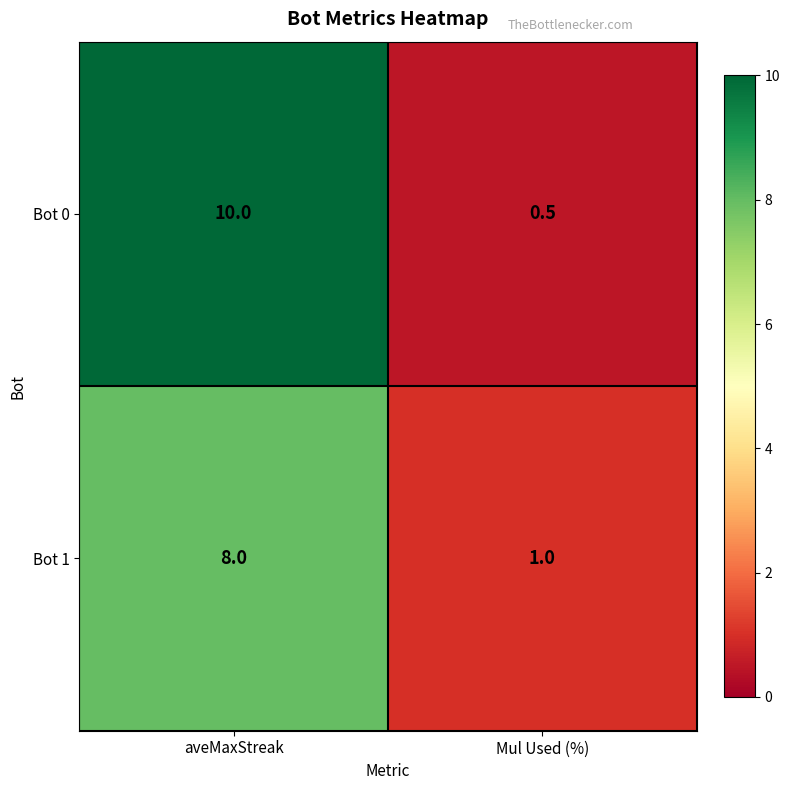

Which series has the largest total across all categories?

Bot 0